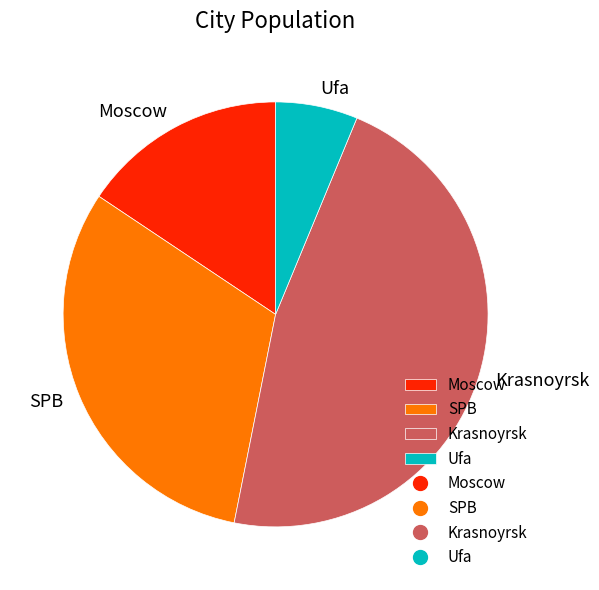

Approximately how many times larger is the value at Moscow compared to SPB?

0.5